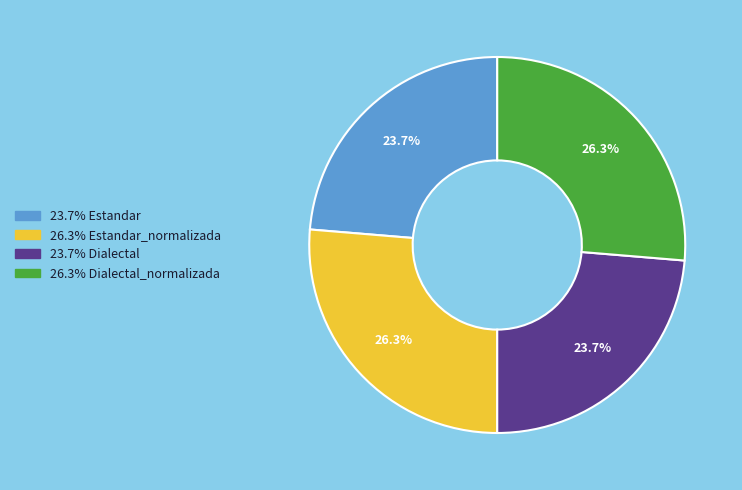

Is there a majority slice in this chart?

No